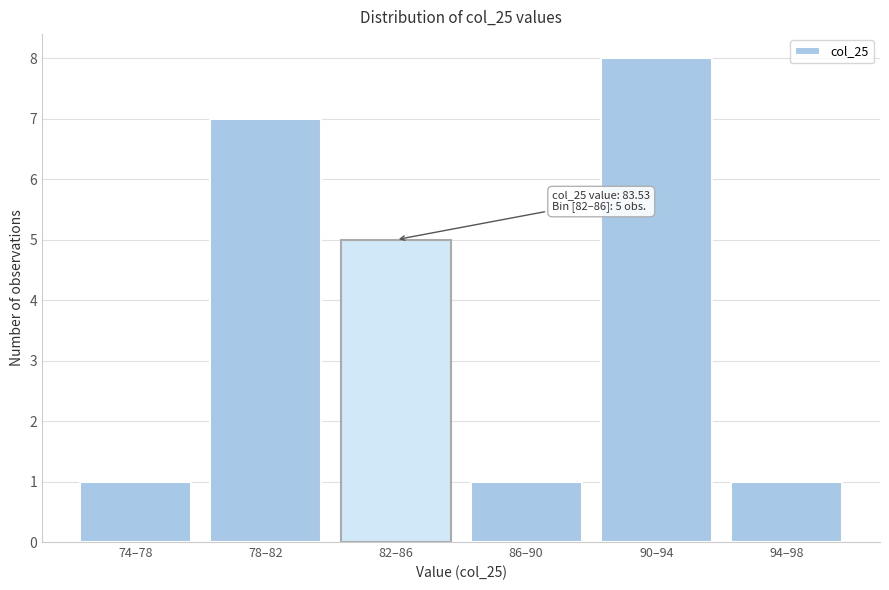

Reading right to left, list all the values displayed in this chart.

1	8	1	5	7	1